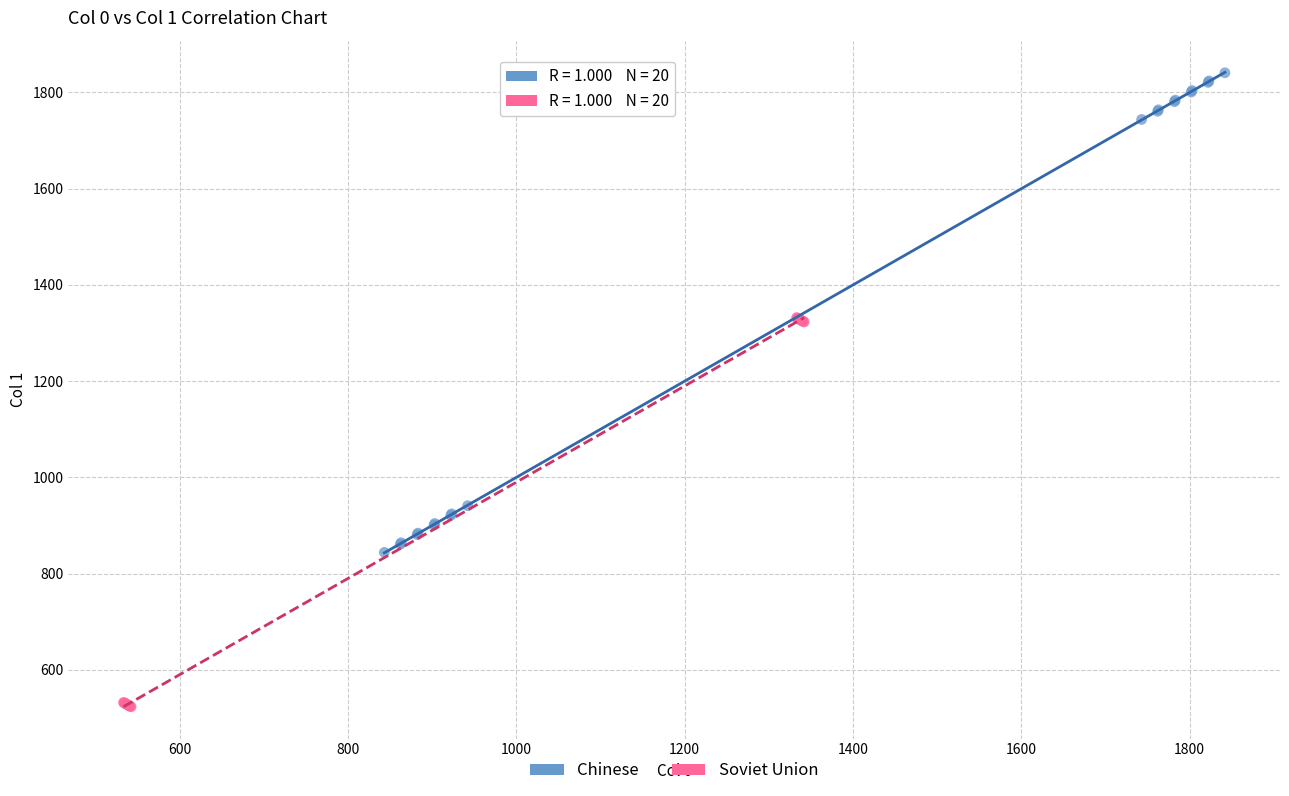

Which series contains the highest Y value?

Chinese